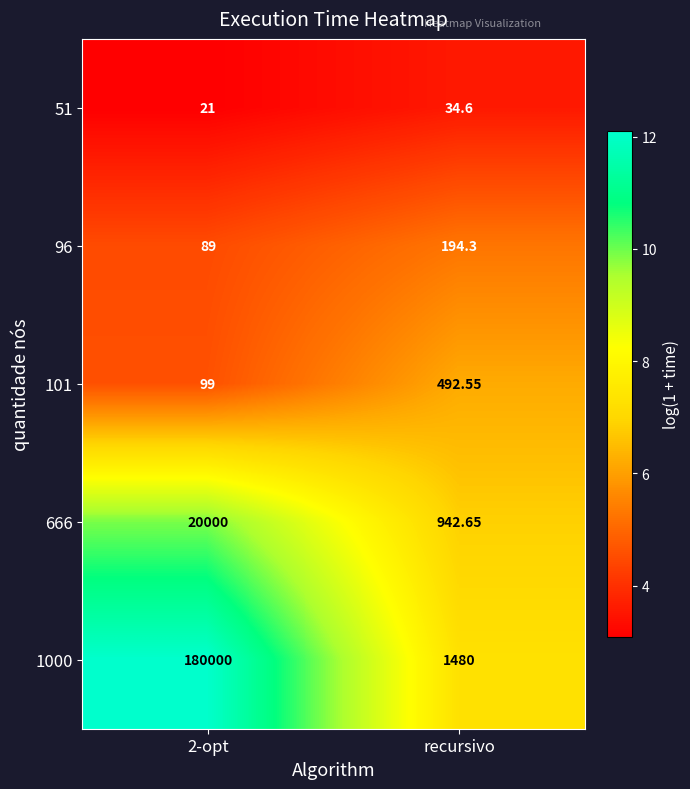

Where does the 51 series first go above 34?

recursivo